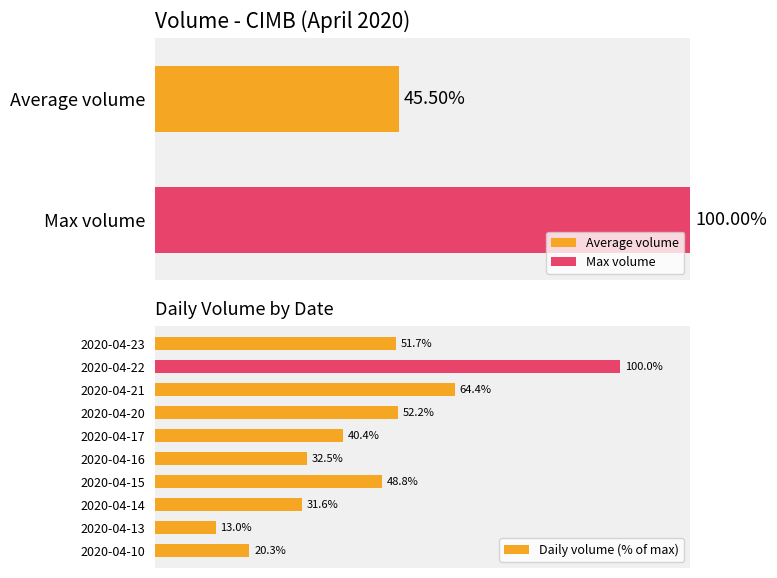

What is the approximate value at 6?

52.2